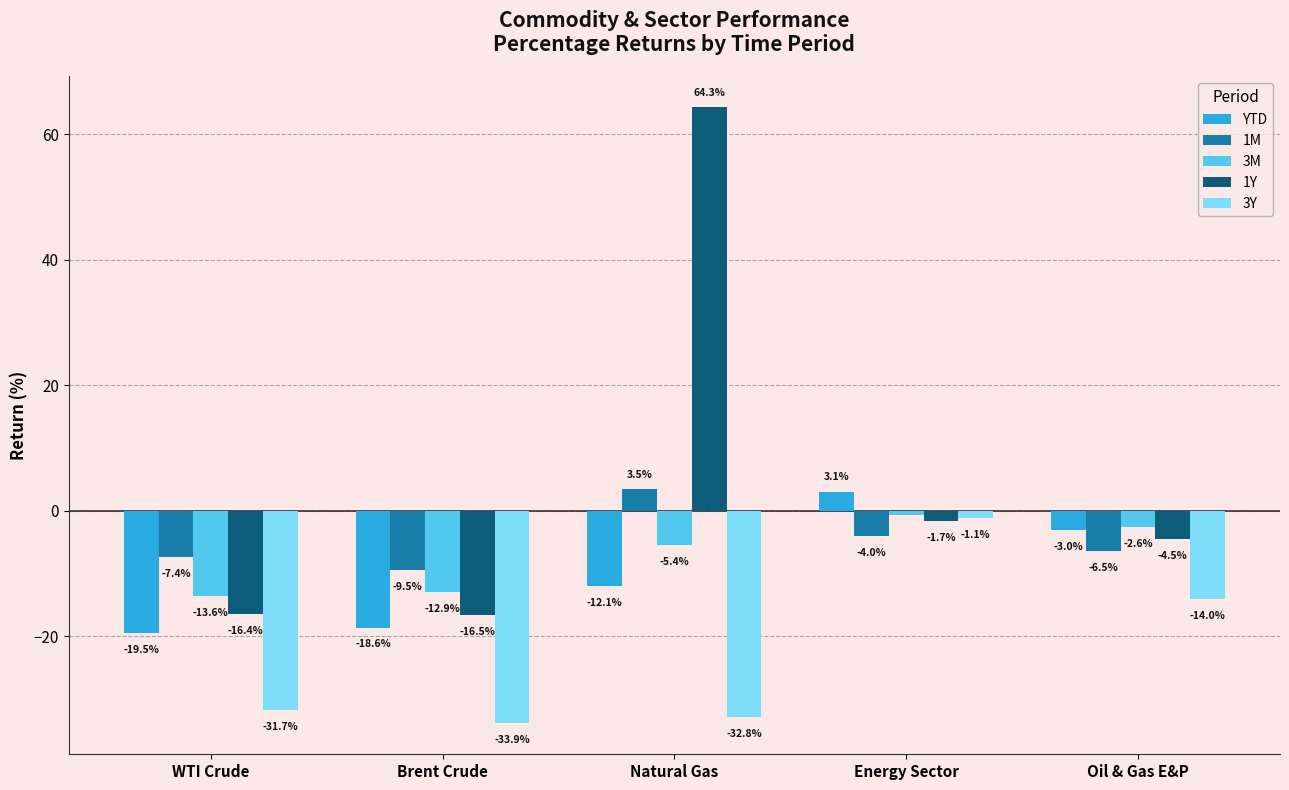

What is the difference between the highest and lowest values at Natural Gas?

97.1